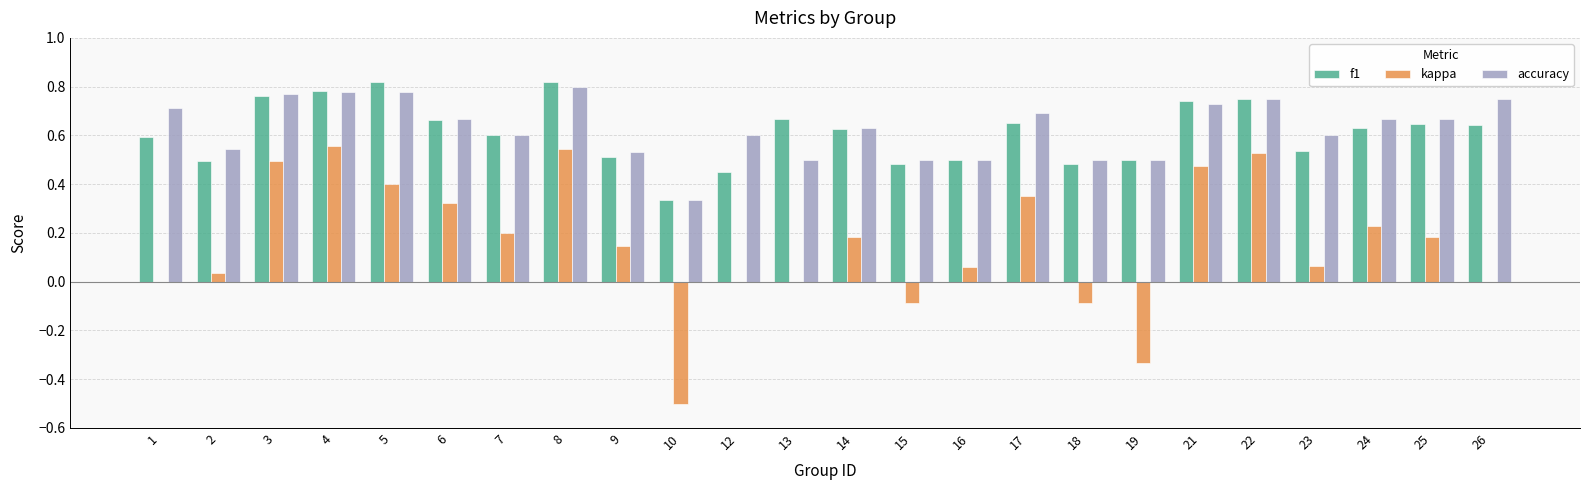

What is the sum of the f1 values at 25 and 9?

1.2